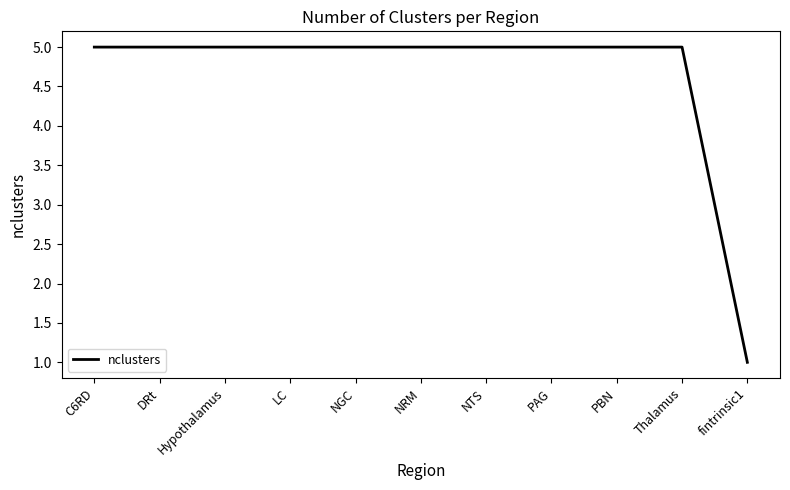

What value does the data have at Hypothalamus?

5